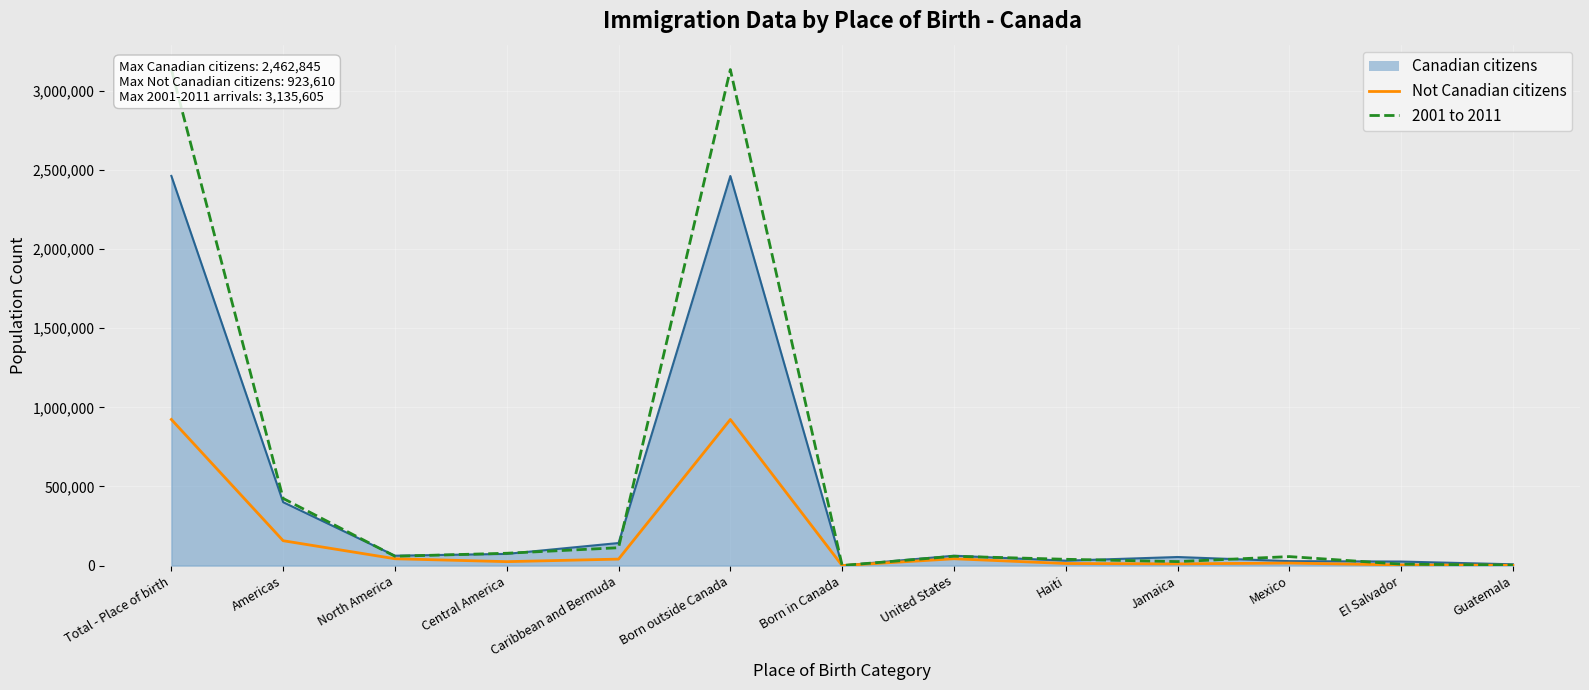

Count the number of categories in the chart.

13